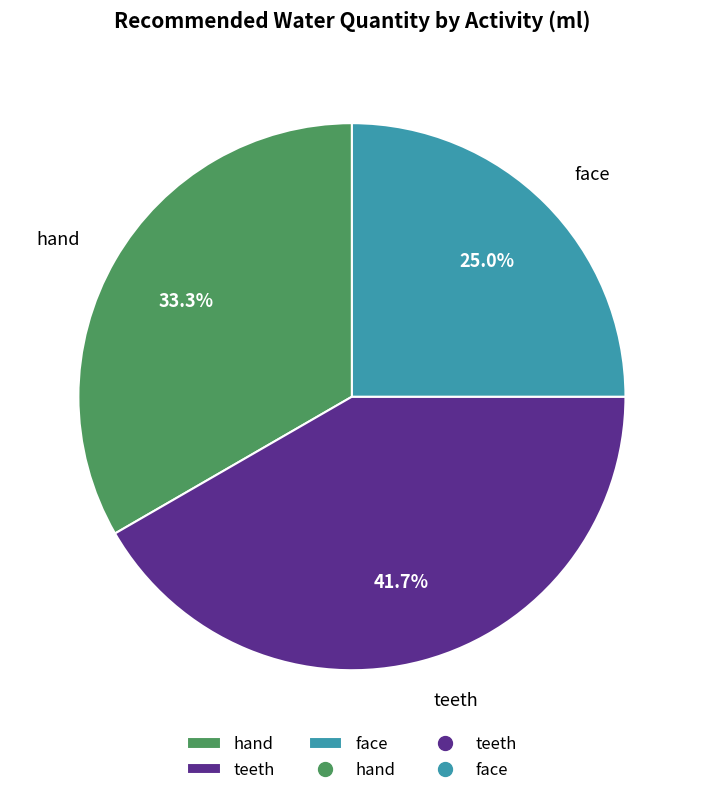

Does face account for over 50% of the chart?

No